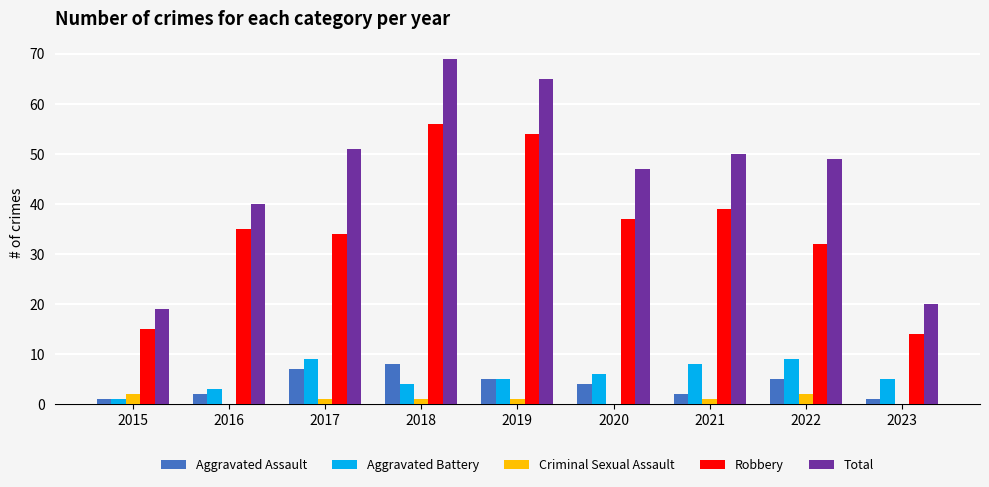

What are all the series names shown in the legend?

Aggravated Assault, Aggravated Battery, Criminal Sexual Assault, Robbery, Total